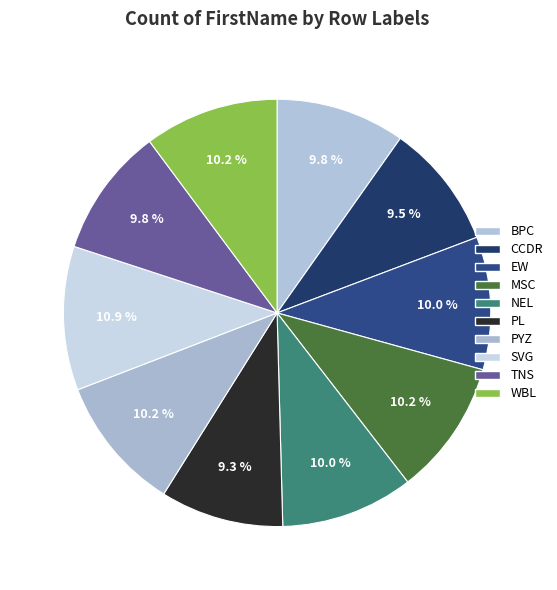

To the nearest percent, what is the average slice percentage?

10%